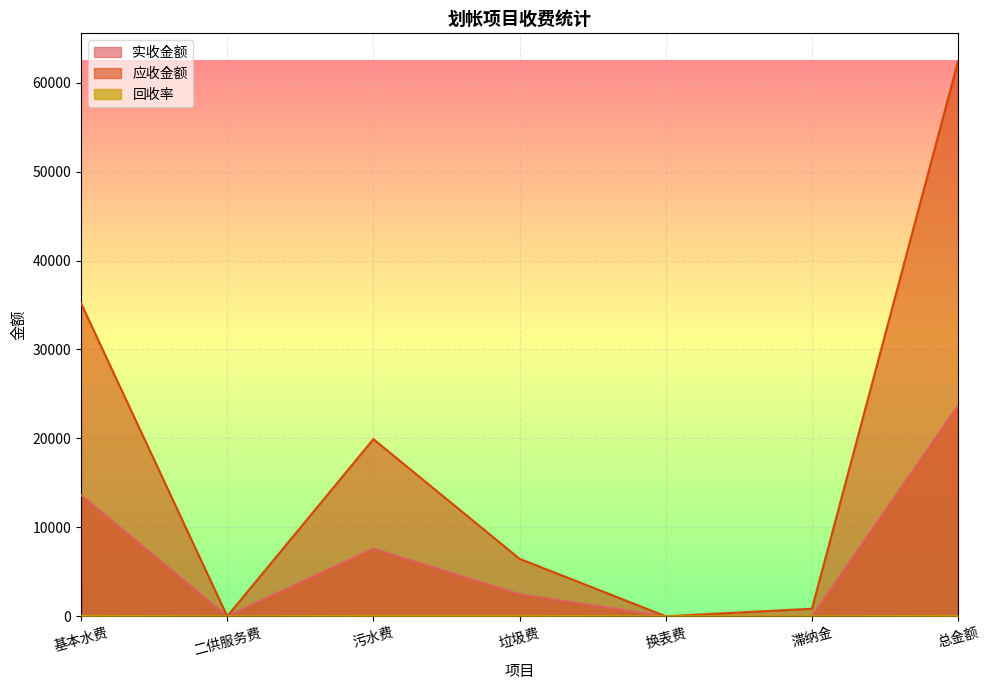

Which category has the highest value in the 回收率 series?

基本水费